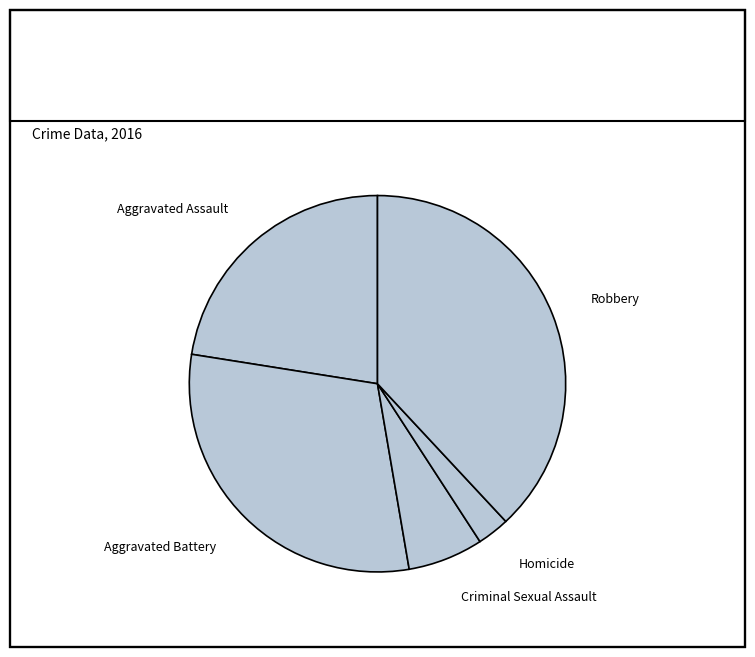

Which category has the smallest portion of the pie?

Homicide